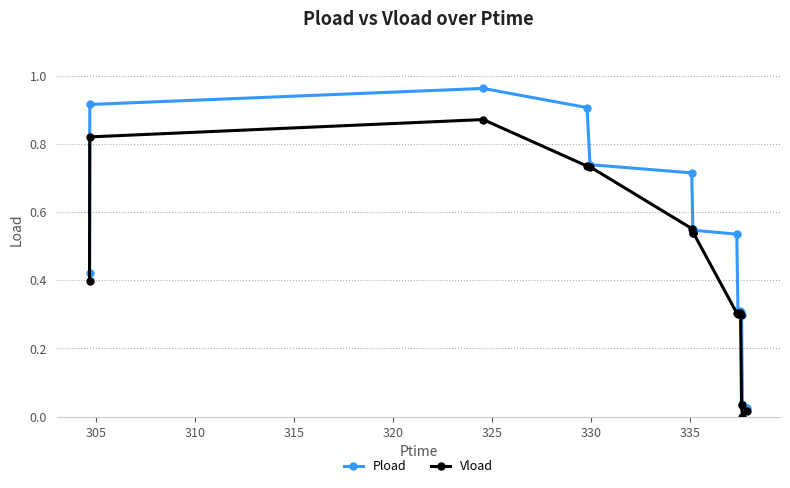

Rank the series by their average value, from highest to lowest.

Pload, Vload